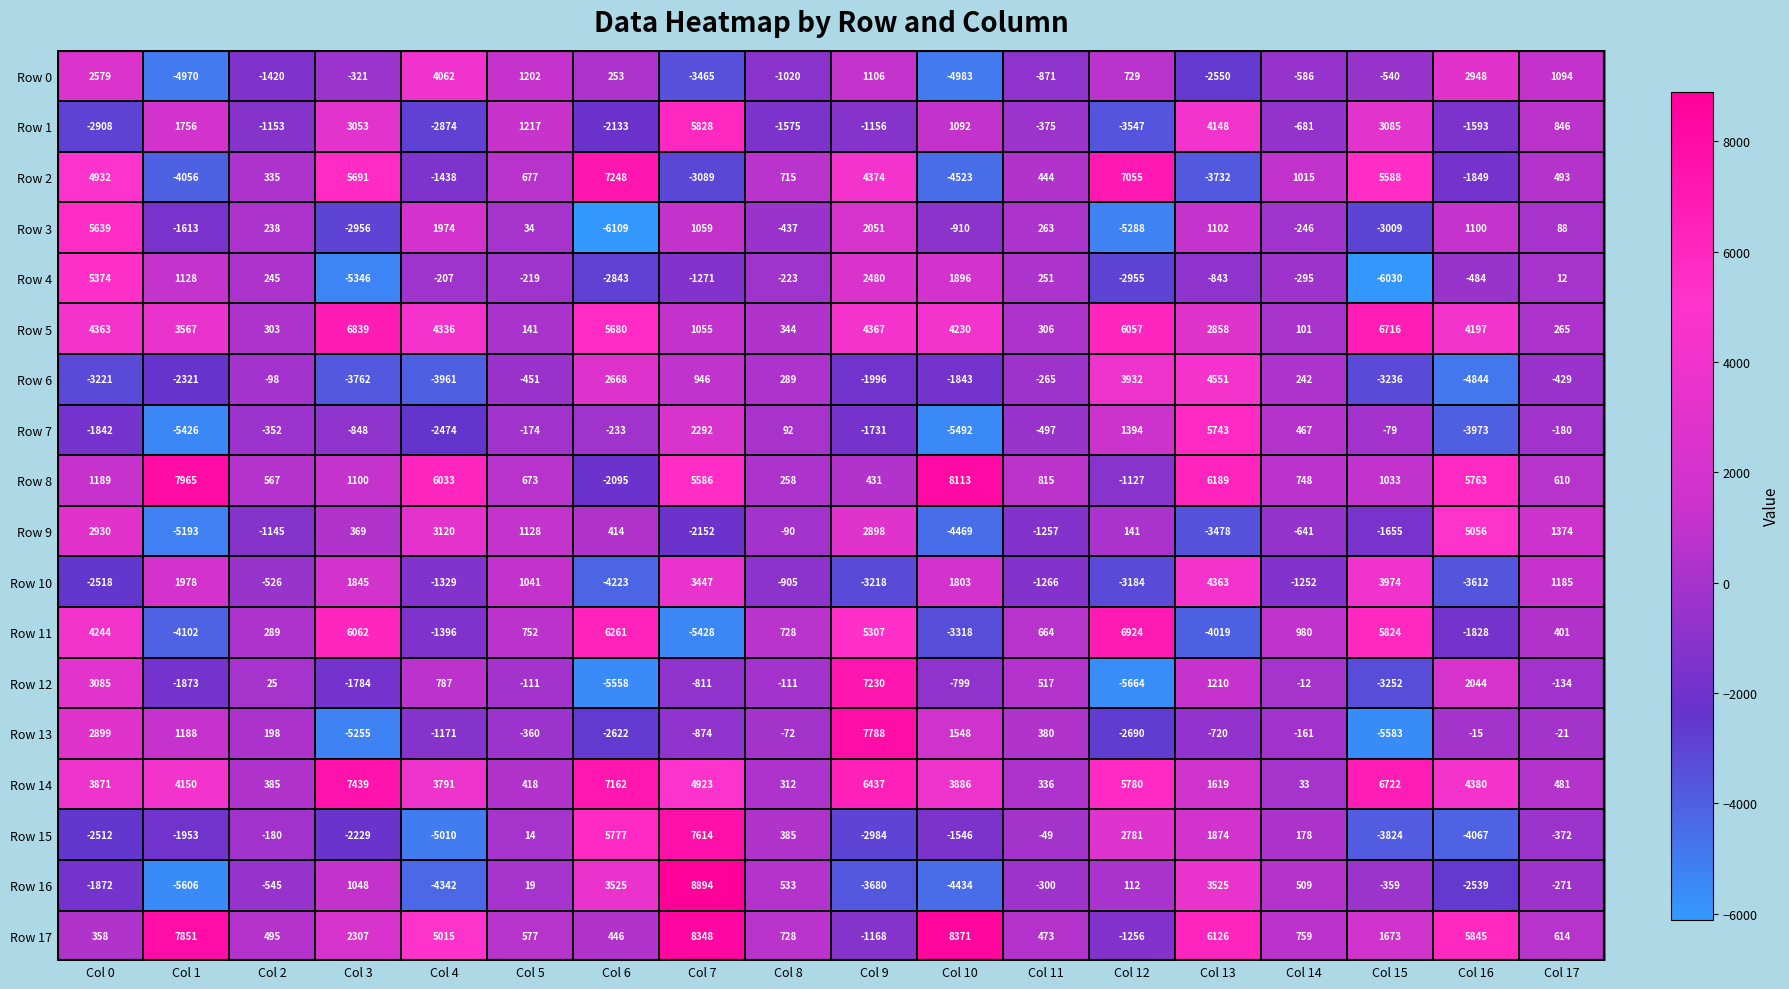

How many series are shown in this chart?

18